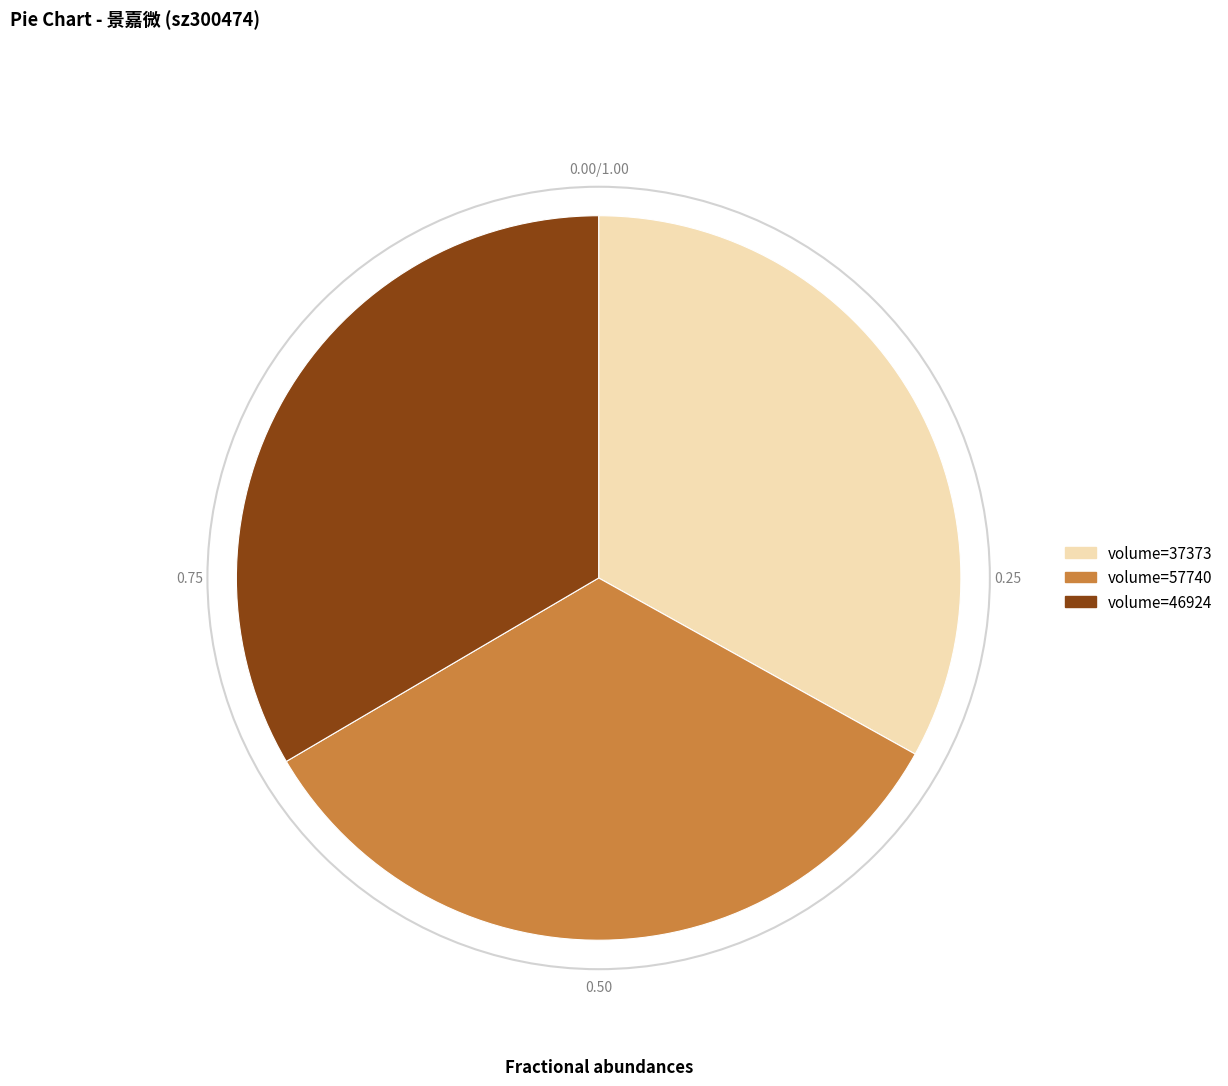

Do volume=46924 and volume=37373 together represent more than half of the pie?

Yes